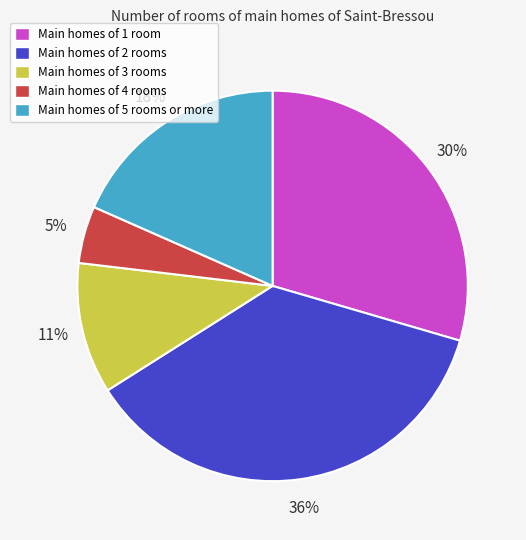

To the nearest percent, what is the average slice percentage?

20%